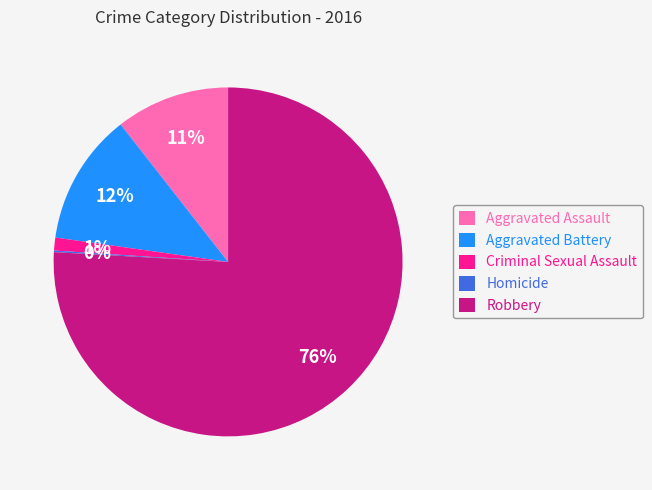

Which category accounts for the majority?

Robbery